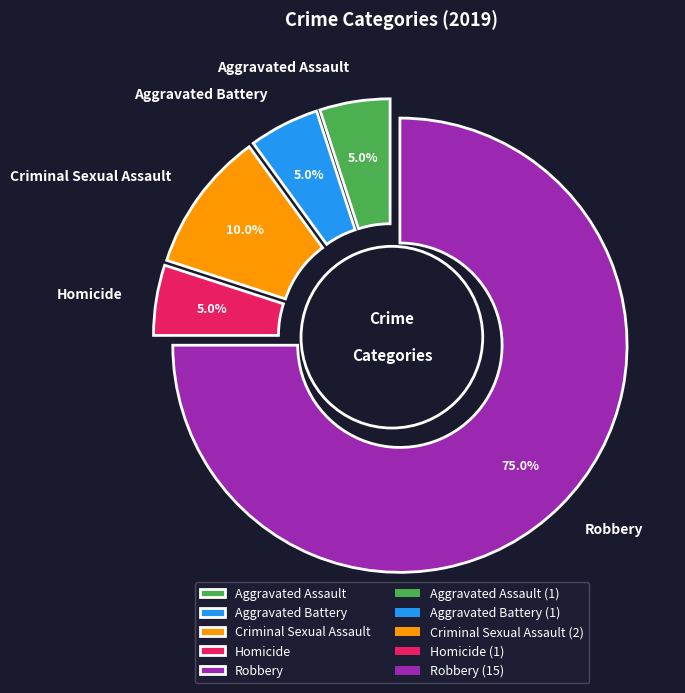

The Homicide slice represents 5% of the pie. True or false?

True